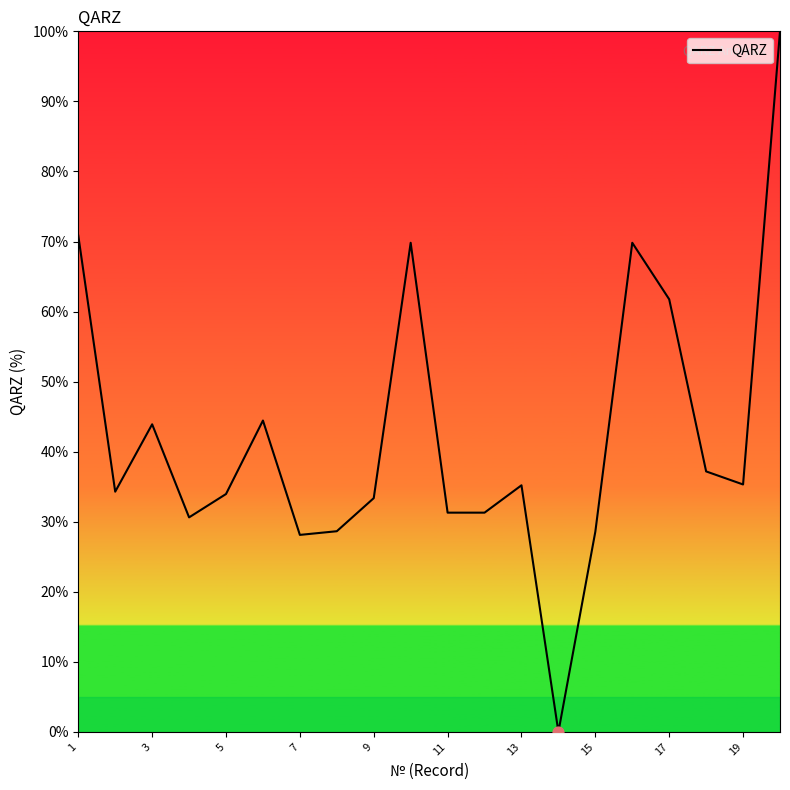

What is the difference between the maximum and minimum values?

100.0